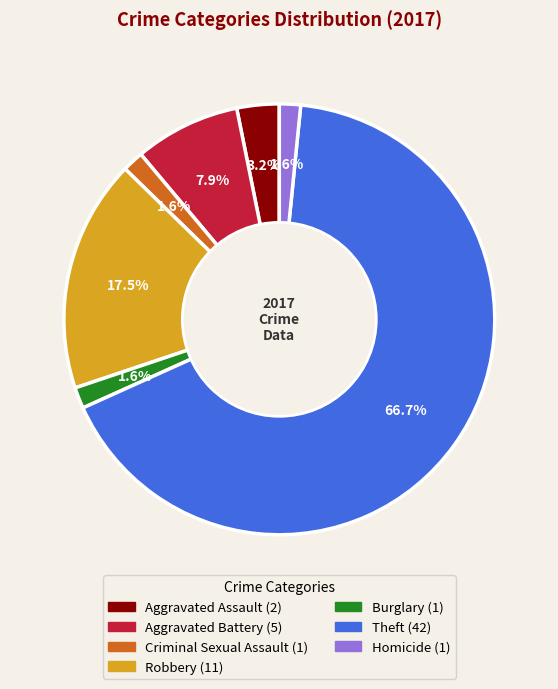

Combined, do Theft and Criminal Sexual Assault account for over 50%?

Yes